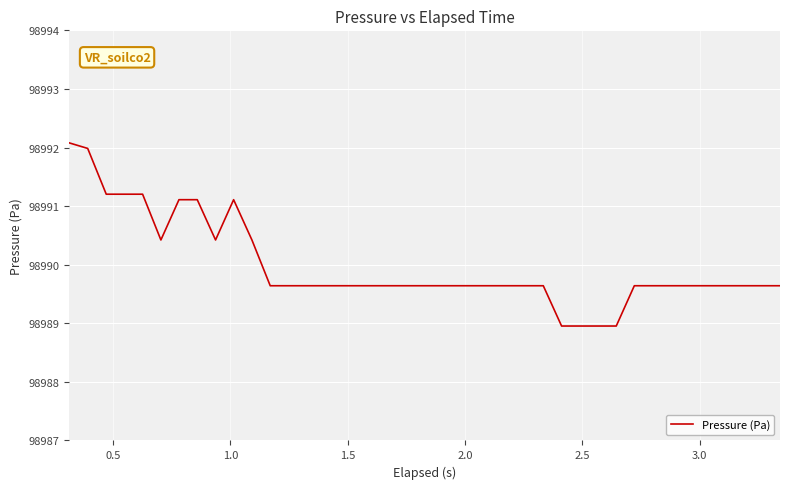

What is the difference between the maximum and minimum values?

3.1